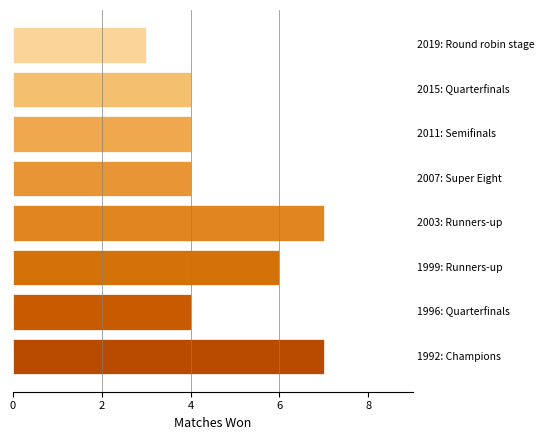

How many data points does each series have?

8